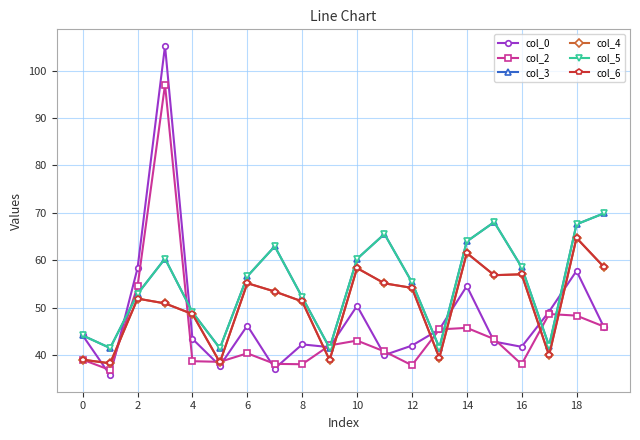

Does the chart have visible grid lines?

Yes